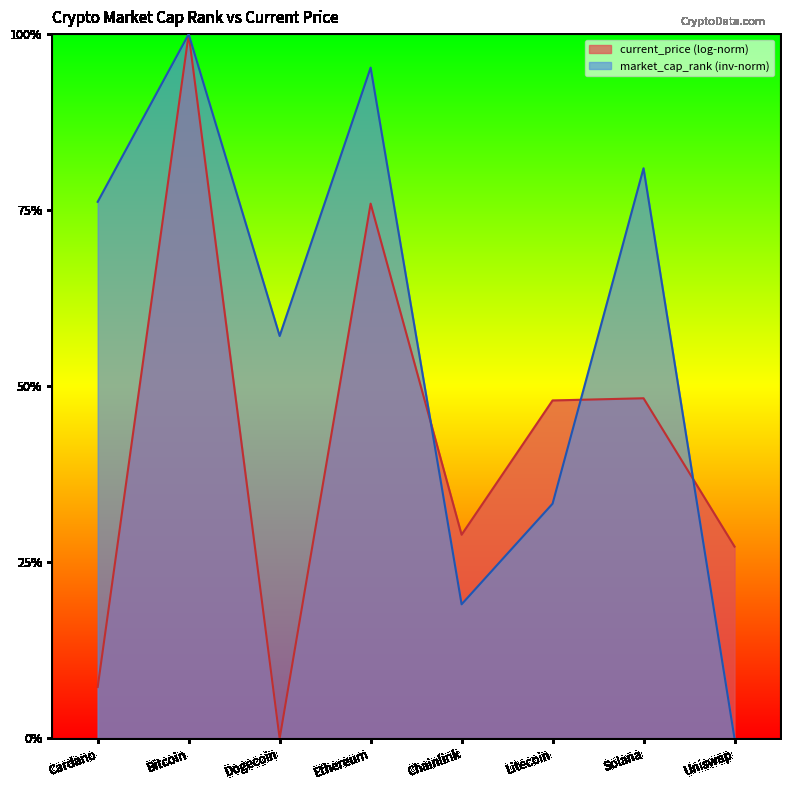

List the labels in order of value, largest first.

Bitcoin, Ethereum, Solana, Cardano, Dogecoin, Litecoin, Chainlink, Uniswap